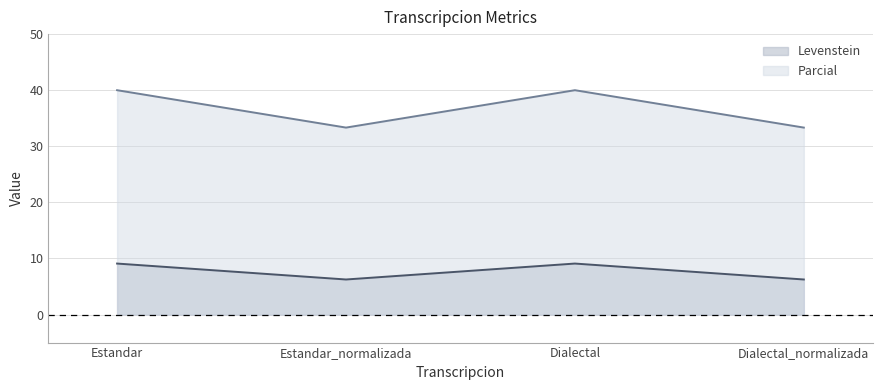

At which category does Parcial reach its first local peak?

Dialectal